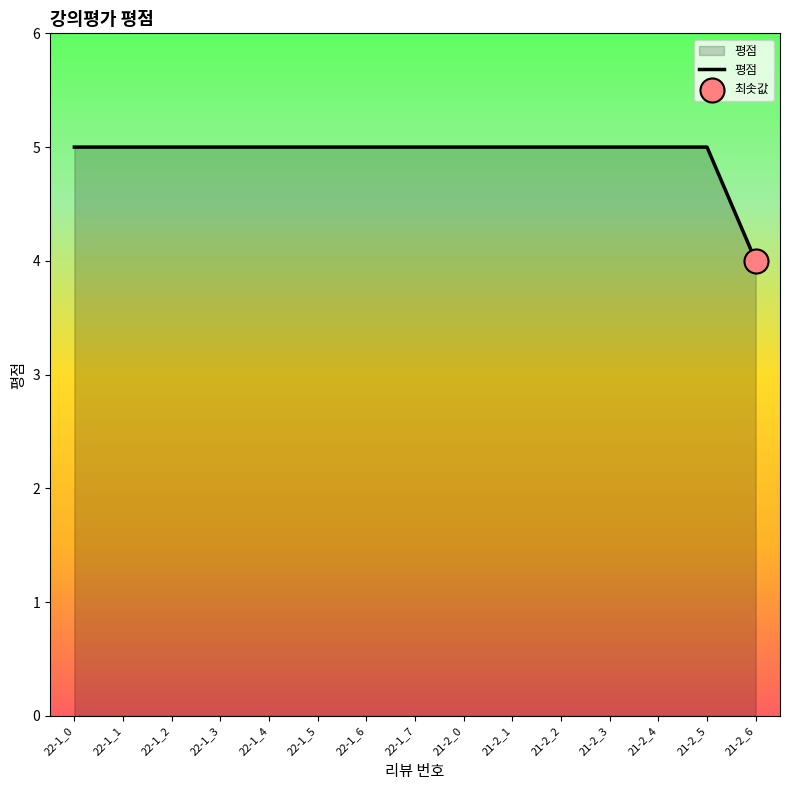

What is the ratio of the value at 21-2_6 to the value at 22-1_3?

0.8